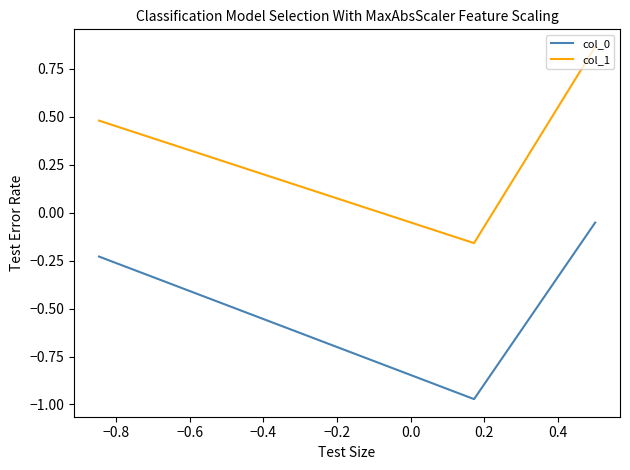

Which series has the largest total across all categories?

col_1